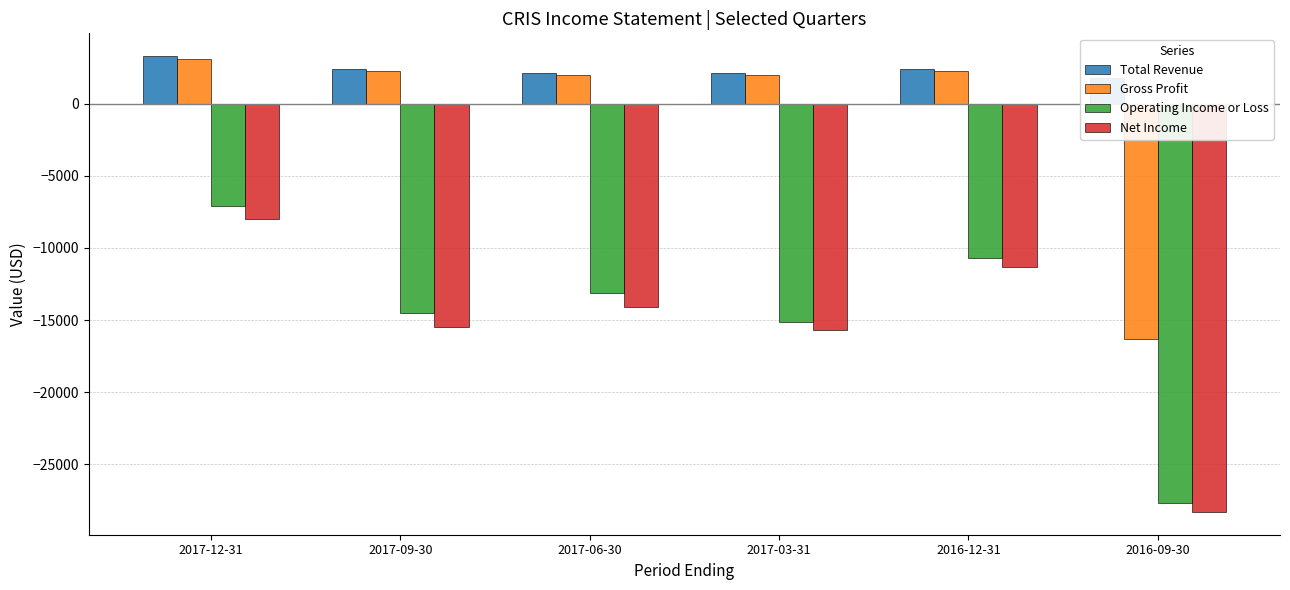

What are all the series names shown in the legend?

Total Revenue, Gross Profit, Operating Income or Loss, Net Income